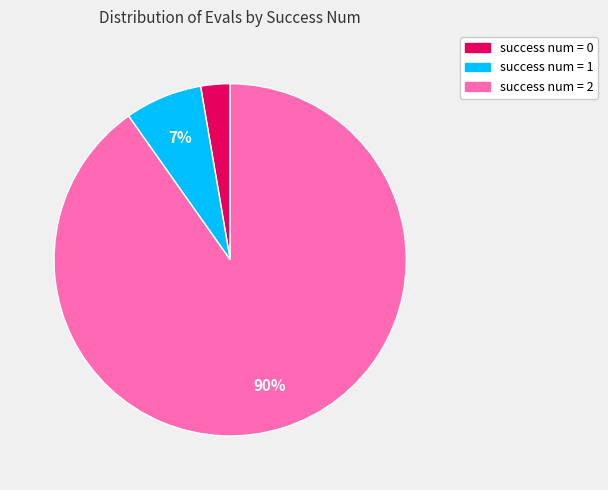

To the nearest percent, what is the average slice percentage?

33%